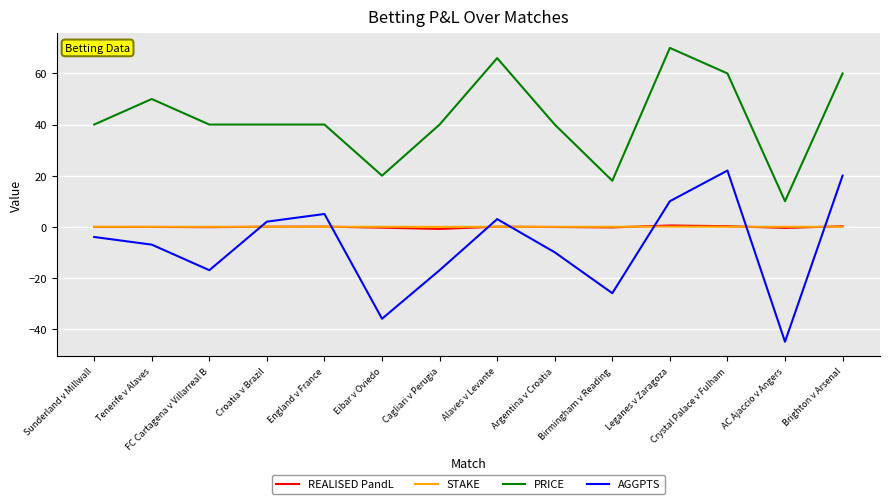

True or false: PRICE and AGGPTS intersect in this chart.

False